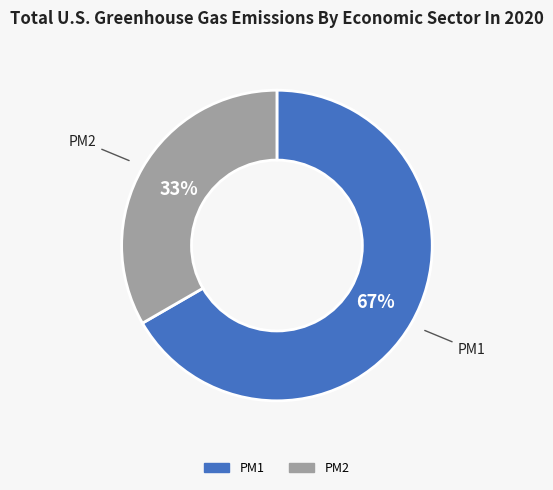

Does PM2 represent more than half of the total?

No